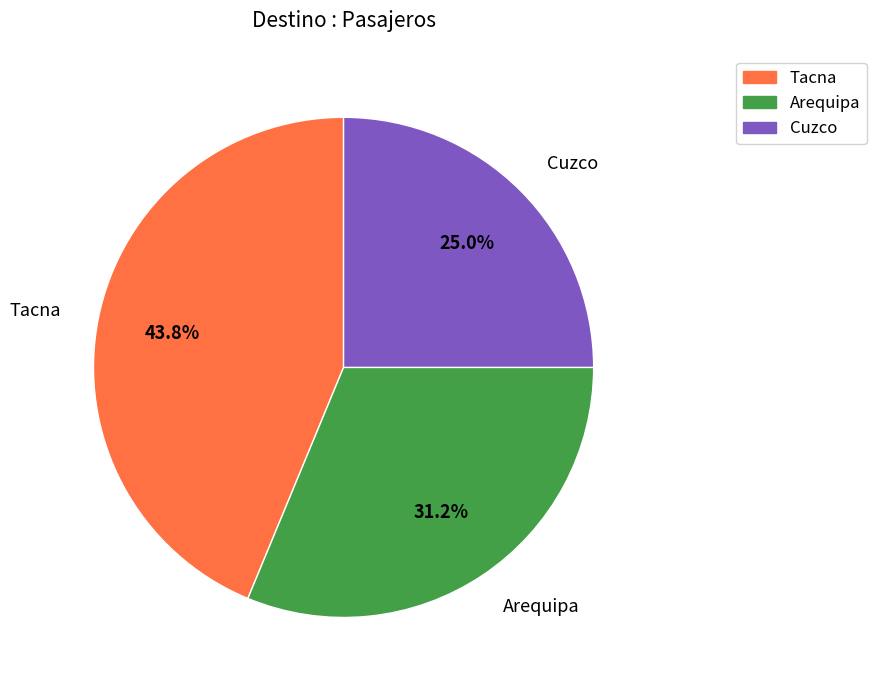

Rank the categories by value from lowest to highest.

Cuzco, Arequipa, Tacna